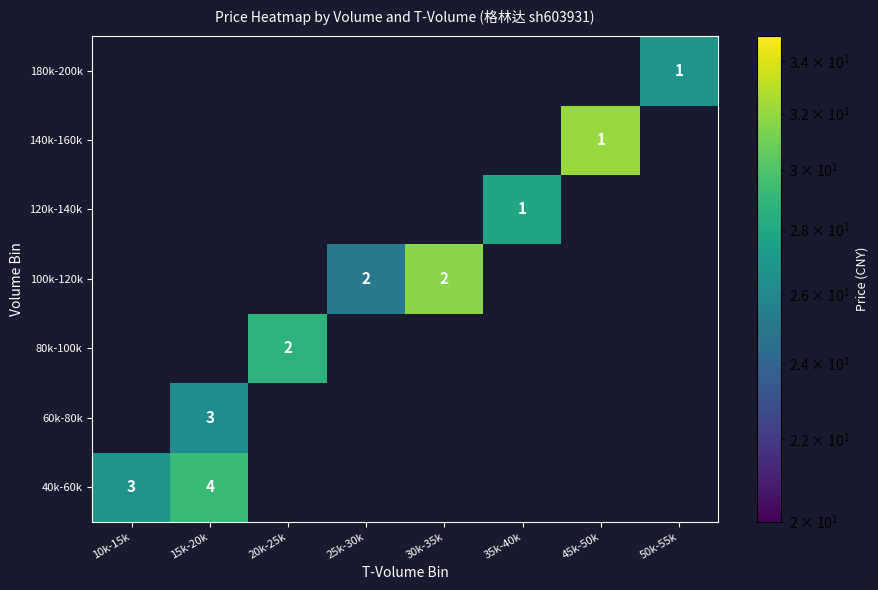

Is the value of 100k-120k at 30k-35k greater than the value of 140k-160k at 45k-50k?

Yes